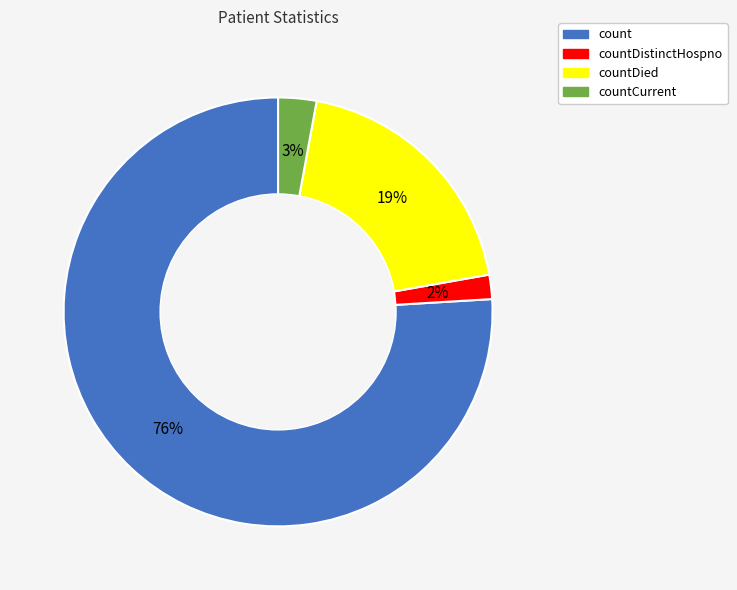

To the nearest percent, what is the difference between the largest and smallest slice percentages?

74%